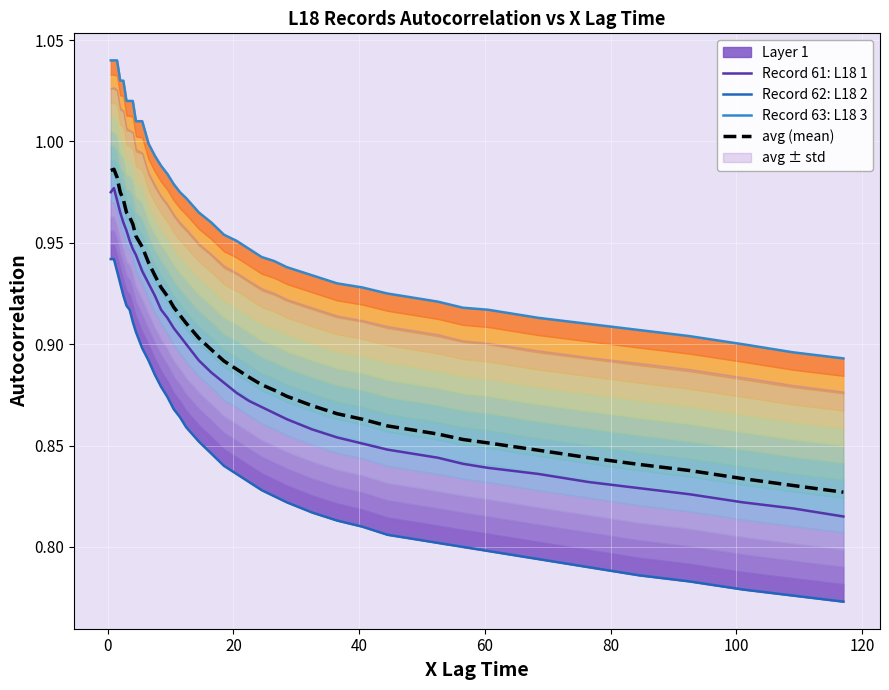

True or false: avg (mean) and Record 61: L18 1 intersect in this chart.

False